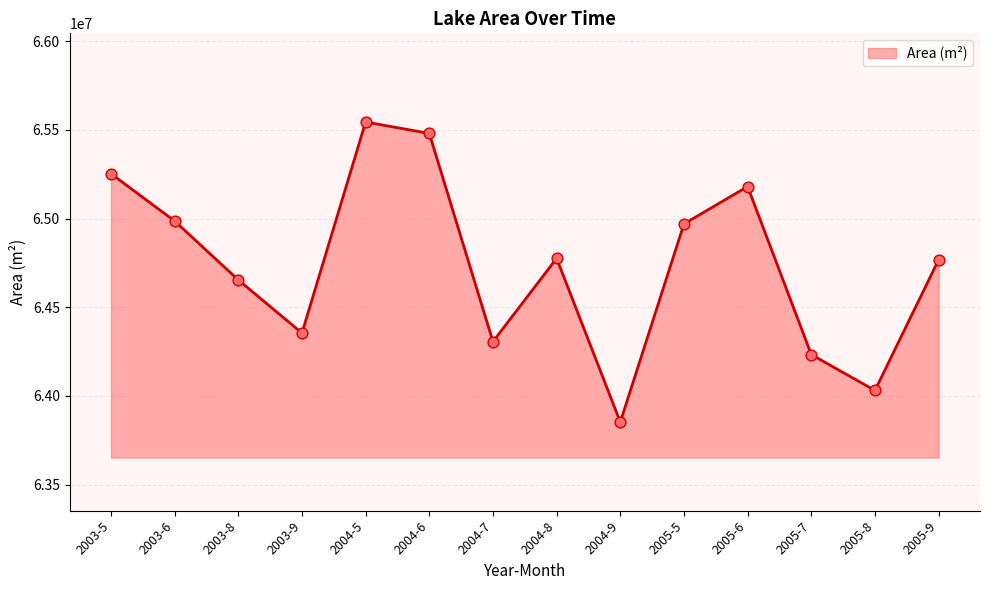

Between 2004-5 and 2005-7, which is larger?

2004-5